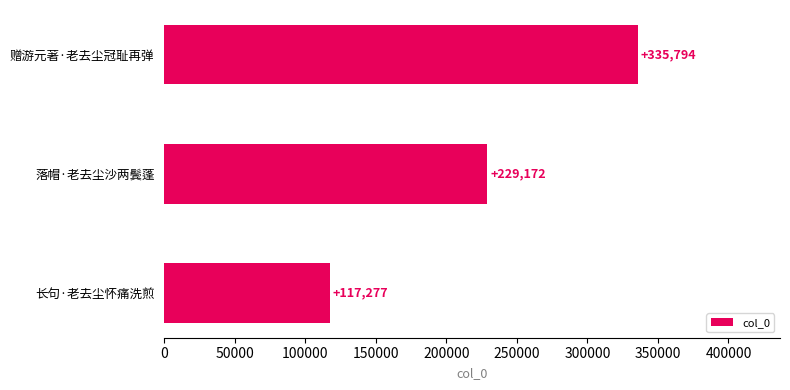

Reading top to bottom, list all the values displayed in this chart.

赠游元著·老去尘冠耻再弹=335794	落帽·老去尘沙两鬓蓬=229172	长句·老去尘怀痛洗煎=117277